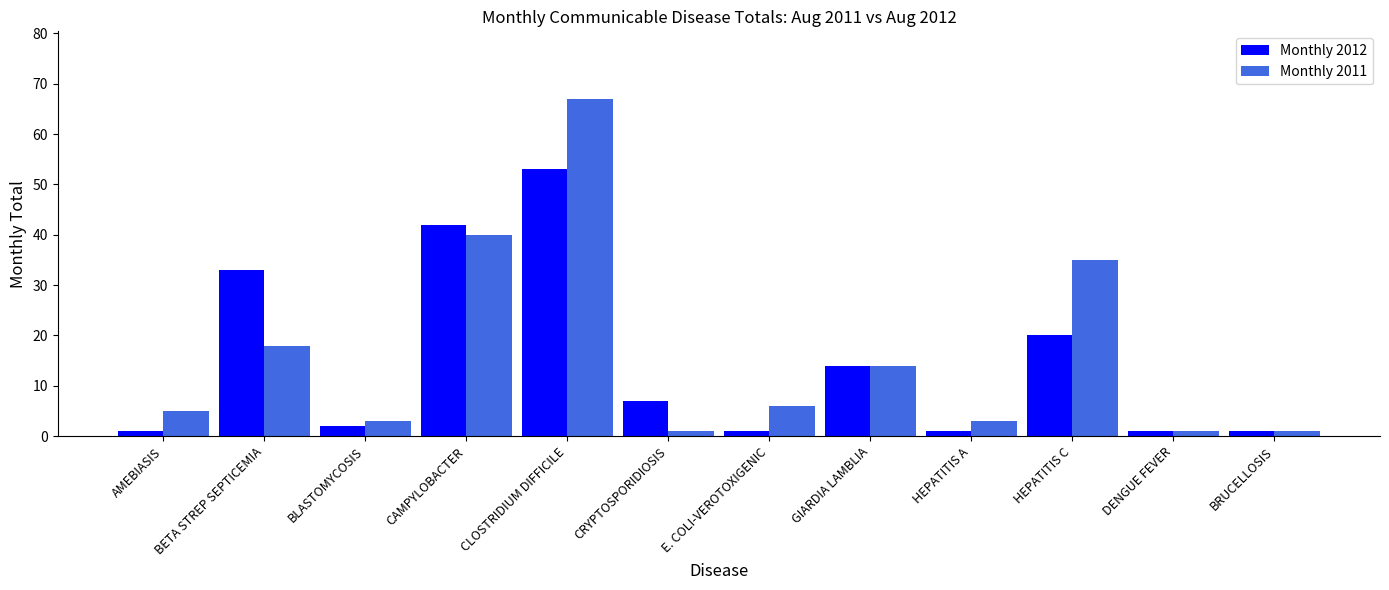

What is the value of the Monthly 2012 bar at the 8th from the left?

14